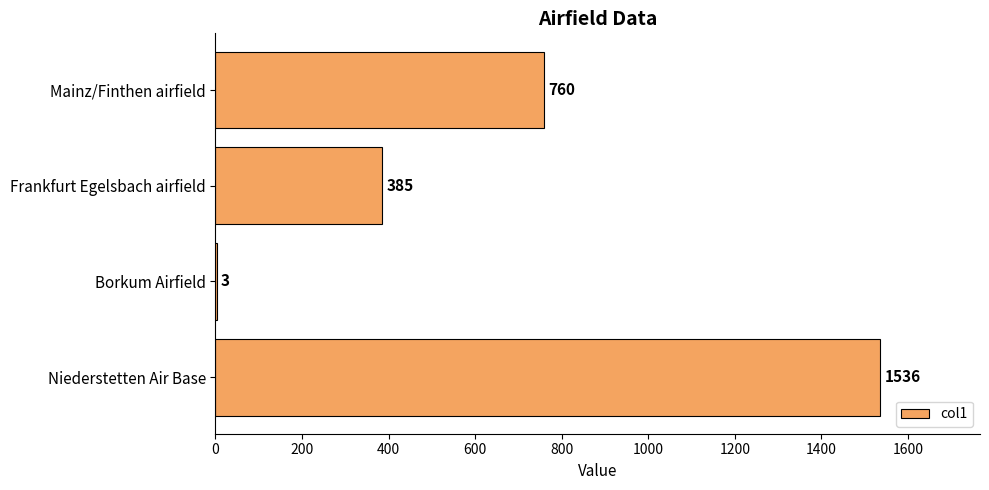

Is it true that the value at Niederstetten Air Base is 1536?

True